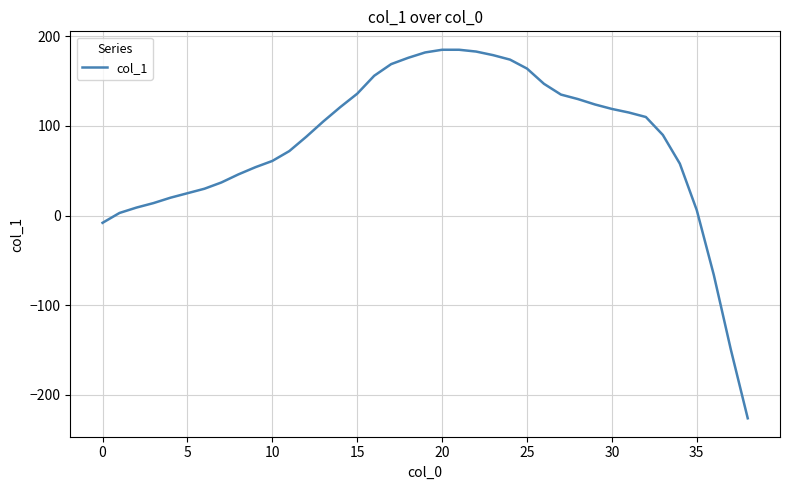

What is the difference between the maximum and minimum values?

411